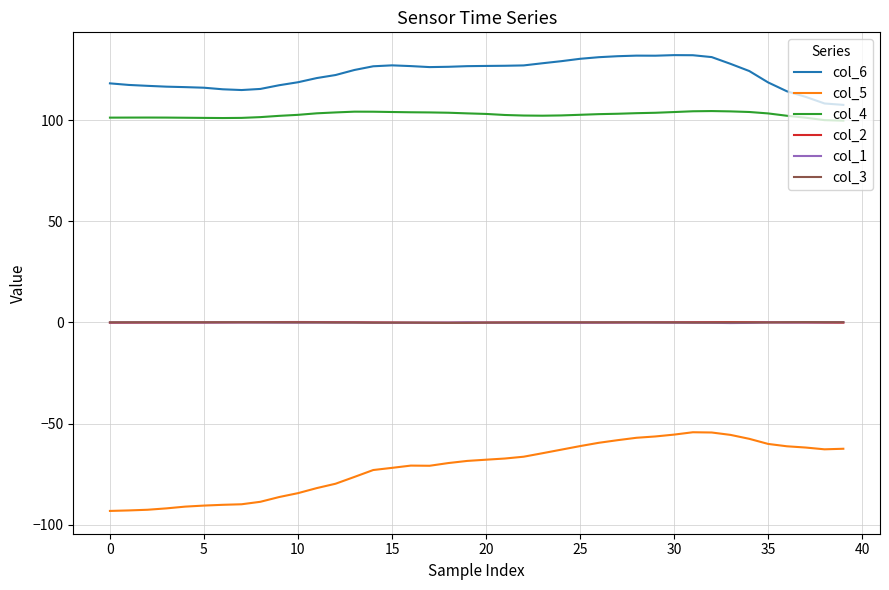

What is the smallest value displayed?

-93.1